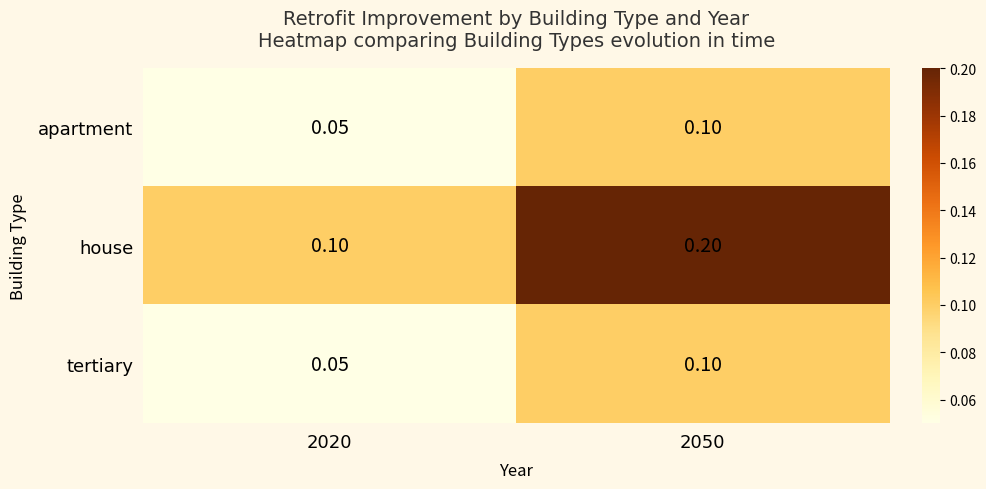

Which series has the largest range (max minus min)?

house